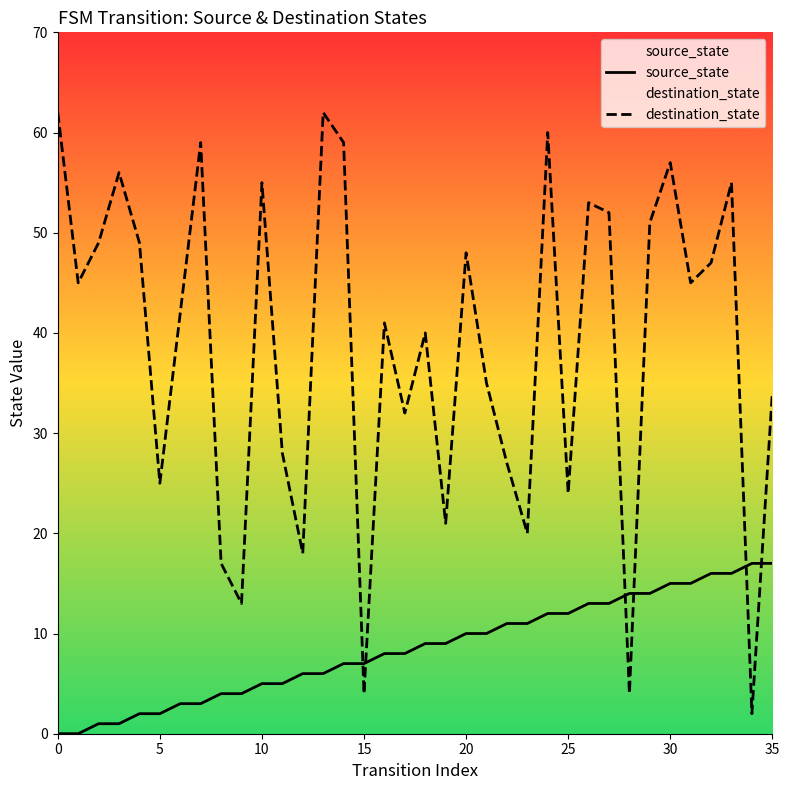

Which has a higher value, 32 or 8?

32